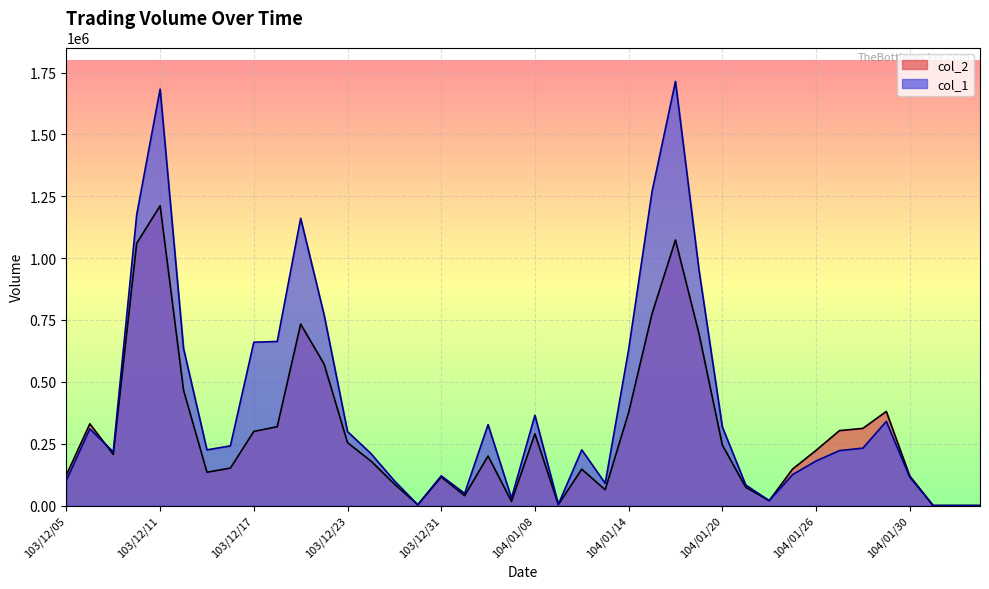

Which category has the lowest value in the col_1 series?

103/12/26